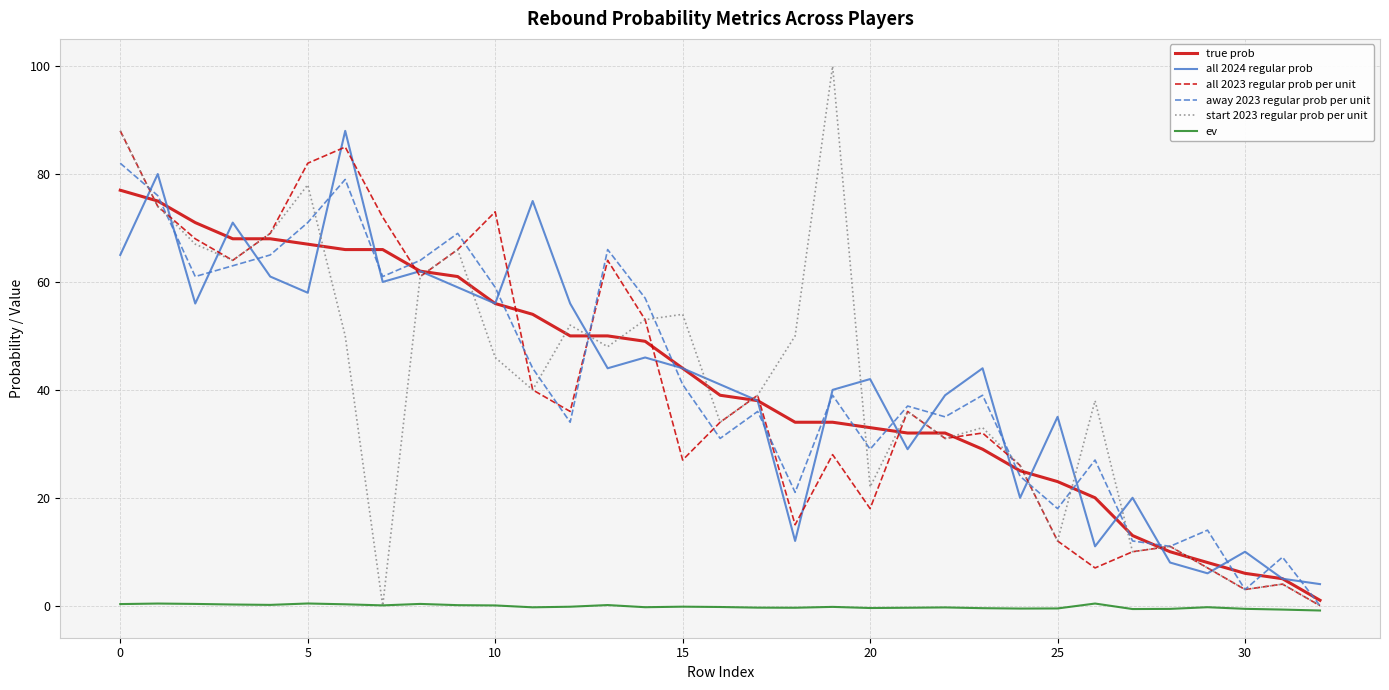

What is the maximum value for start 2023 regular prob per unit?

100.0